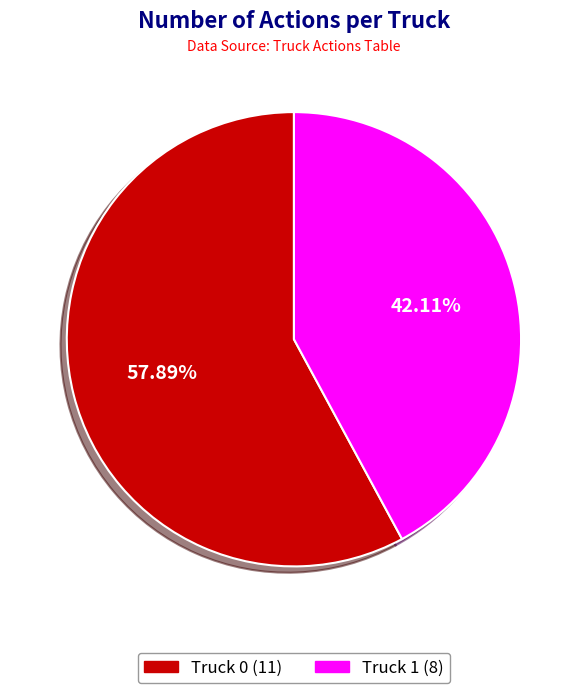

The Truck 1 slice represents 57% of the pie. True or false?

False